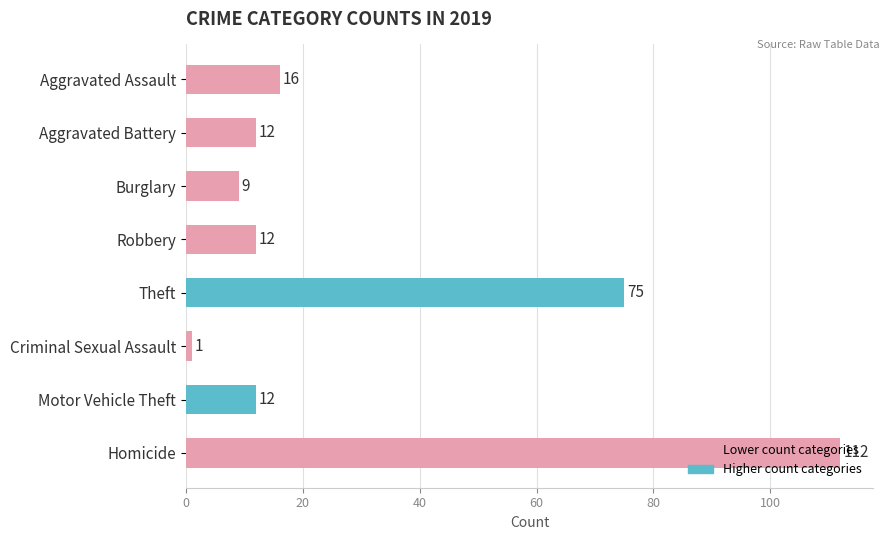

What is the ratio of the value at Robbery to the value at Aggravated Assault?

0.8